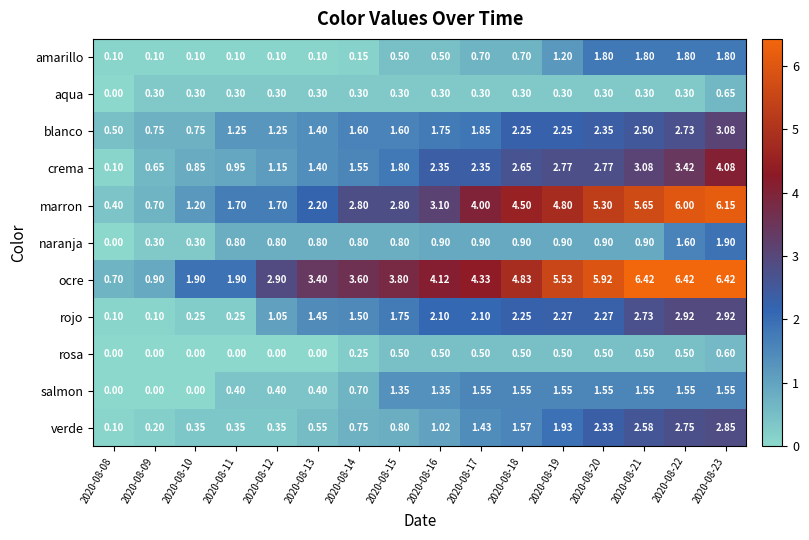

Is the value of blanco at 2020-08-14 greater than the value of amarillo at 2020-08-20?

No